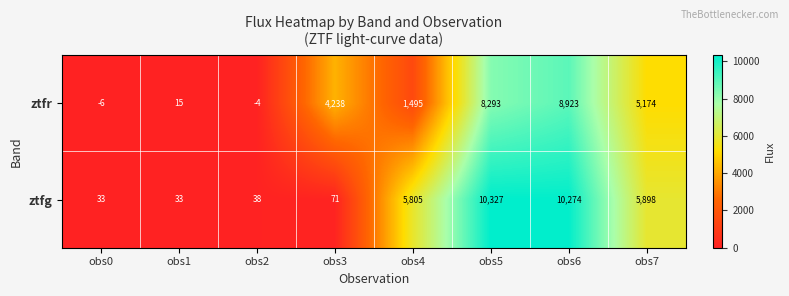

How many categories are shown in the chart?

8